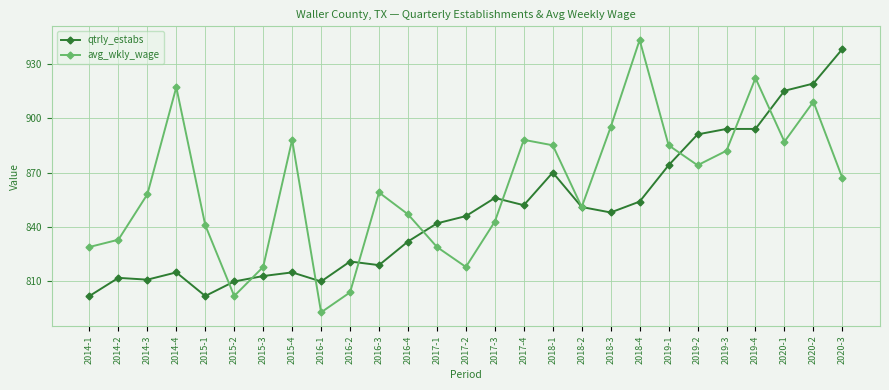

What is the smallest value displayed?

793